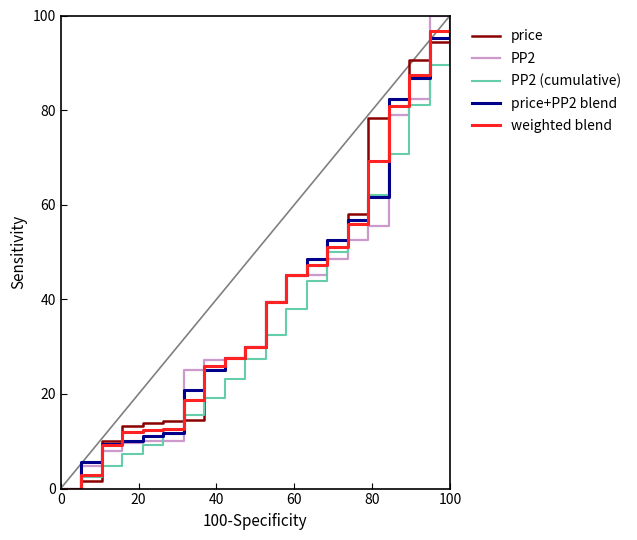

How many intersections are there between weighted blend and PP2 (cumulative)?

2